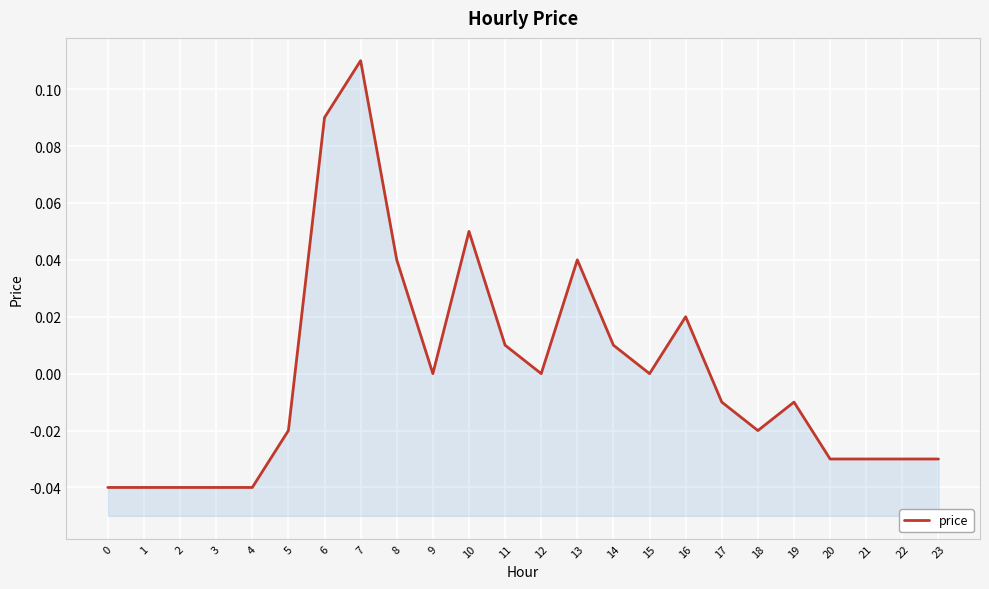

How many data points are above 0?

8